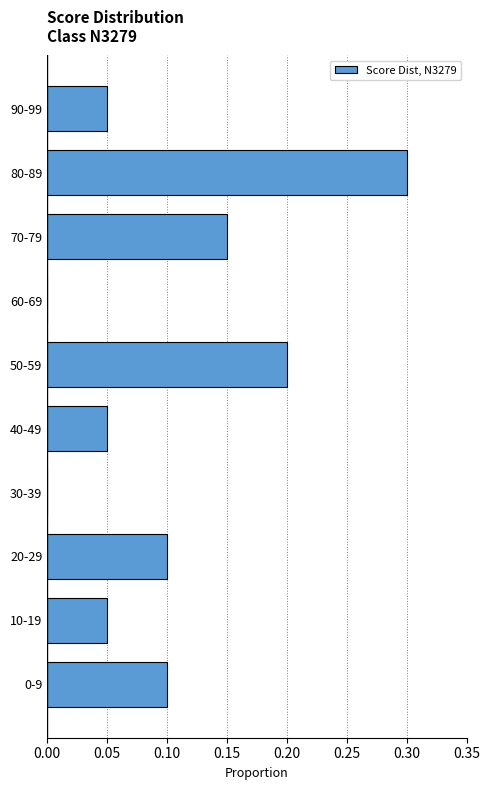

True or false: the data shows 0.1 at 0-9.

True